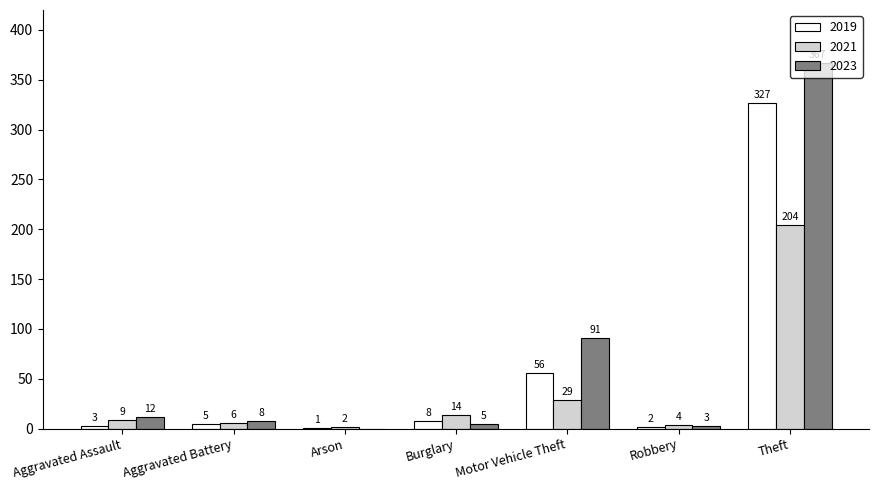

Which series has the largest total across all categories?

2023